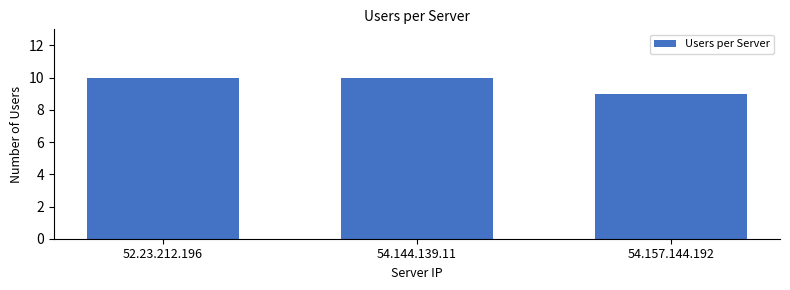

Reading right to left, list all the values displayed in this chart.

54.157.144.192=9	54.144.139.11=10	52.23.212.196=10